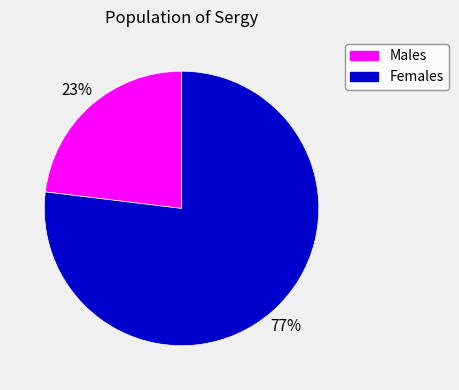

Which category has the biggest portion of the pie?

Females